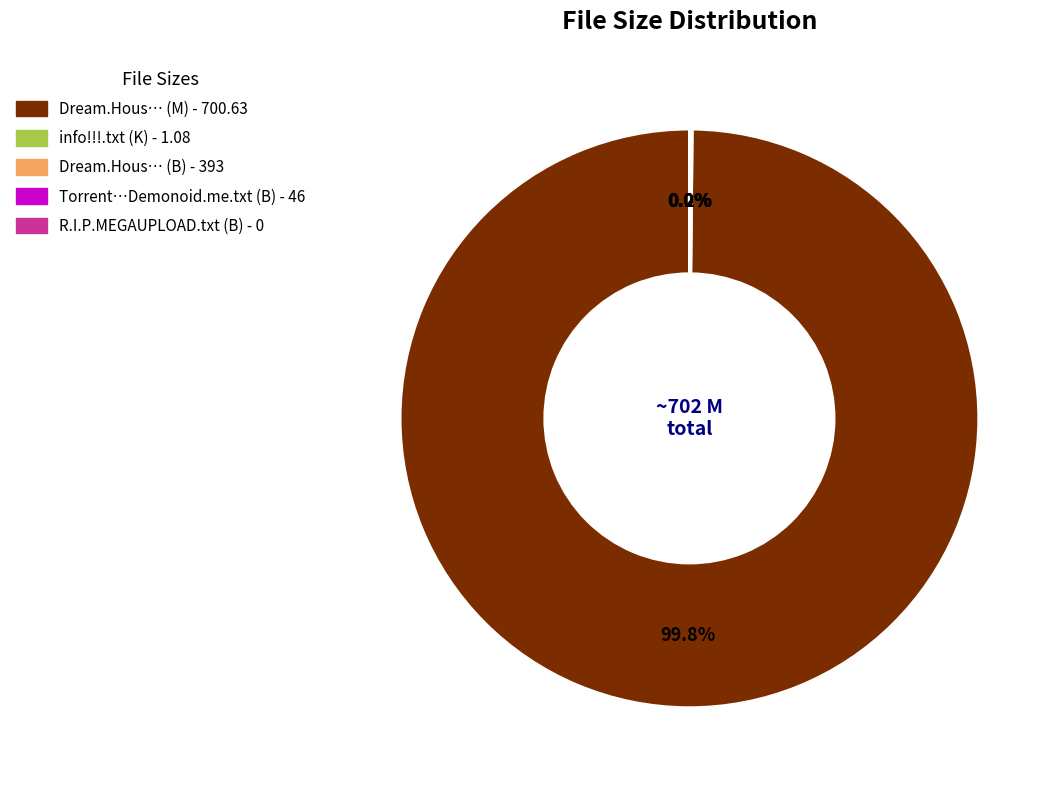

To the nearest percent, what percentage of the pie is Dream.Hous.2011.BRRip.Xvid.Audio.Latino (700.63 M)?

100%